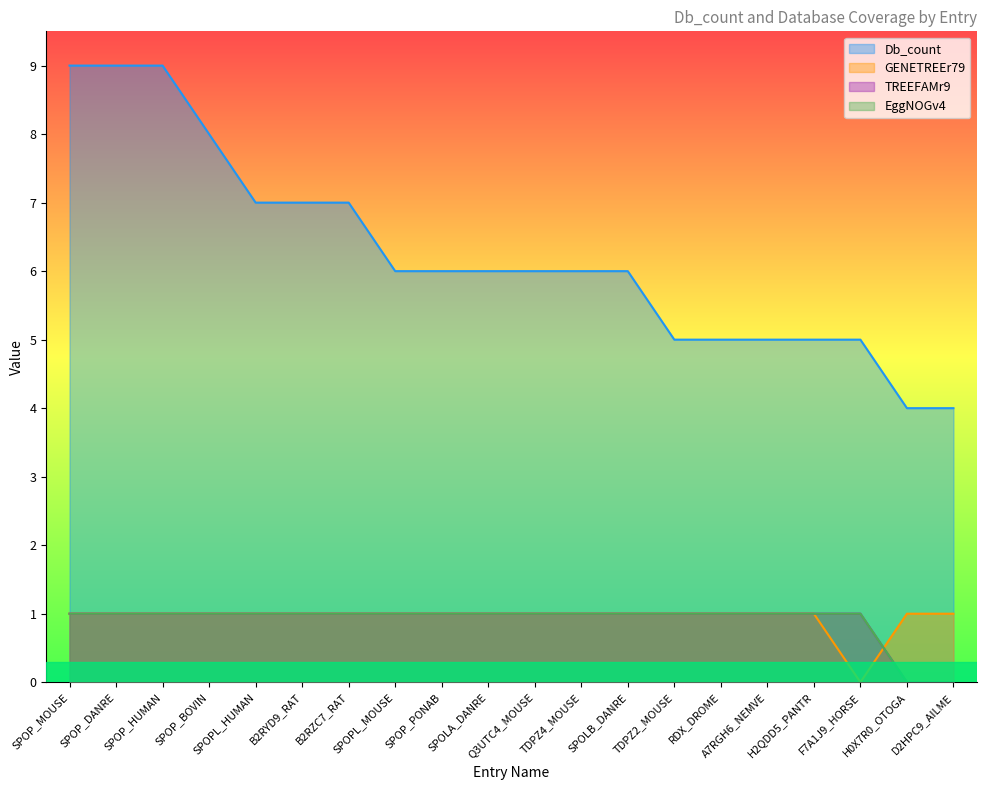

Count the TREEFAMr9 values in the range 1 to 2.

18